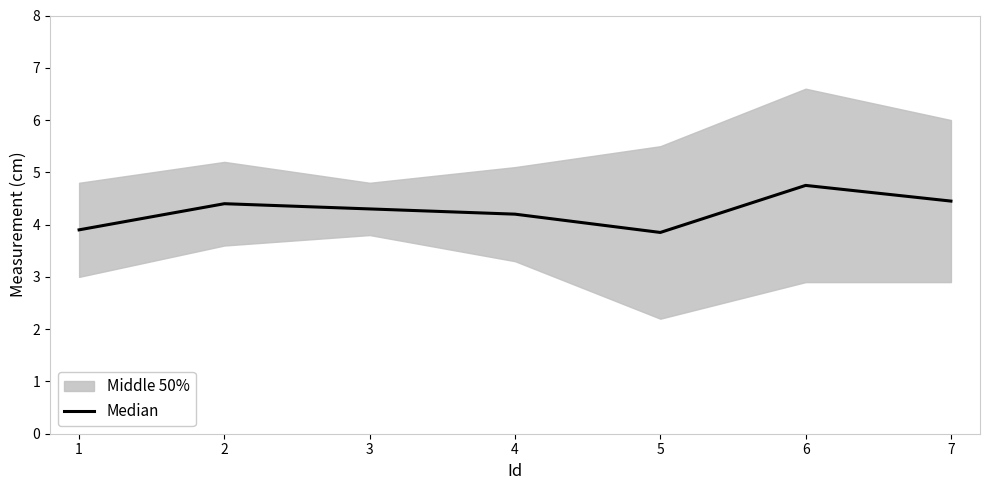

The value of Median at 2 is 4.4. True or false?

True